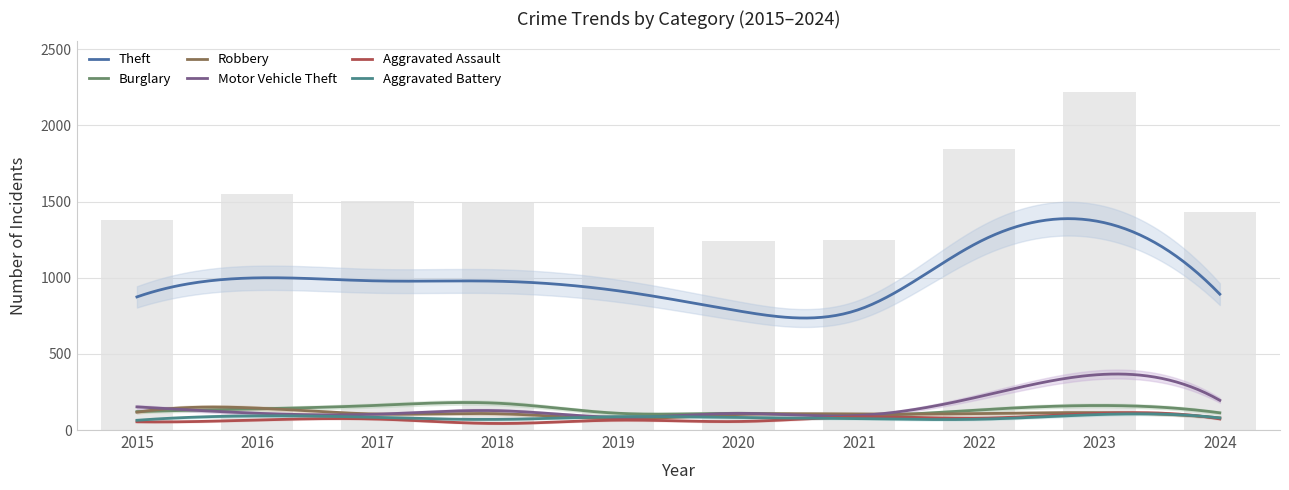

What is the difference between the second highest and minimum values in the Aggravated Assault series?

43